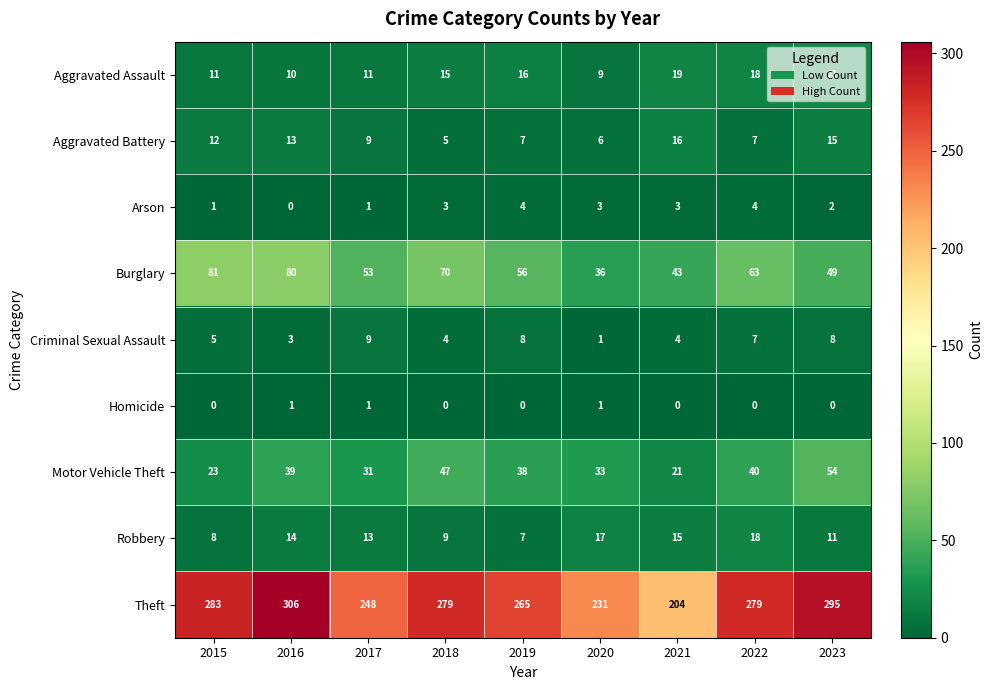

What is the minimum value for Theft?

204